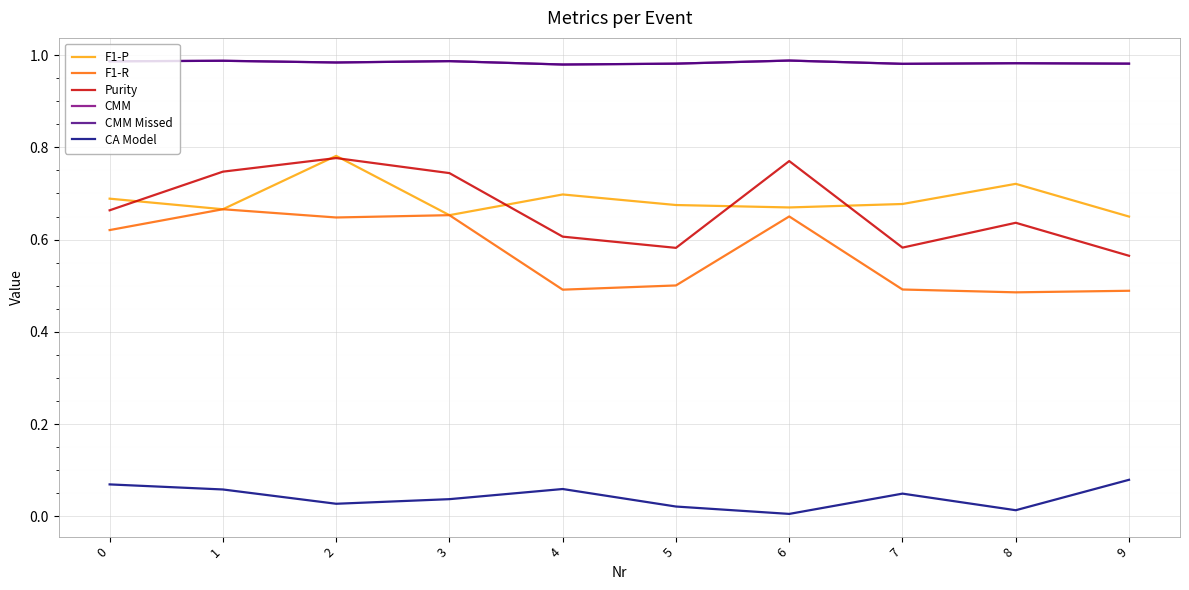

Reading left to right, list all the values displayed in this chart.

F1-P: 0.7	0.7	0.8	0.7	0.7	0.7	0.7	0.7	0.7	0.6
F1-R: 0.6	0.7	0.6	0.7	0.5	0.5	0.7	0.5	0.5	0.5
Purity: 0.7	0.7	0.8	0.7	0.6	0.6	0.8	0.6	0.6	0.6
CMM: 1.0	1.0	1.0	1.0	1.0	1.0	1.0	1.0	1.0	1.0
CMM Missed: 1.0	1.0	1.0	1.0	1.0	1.0	1.0	1.0	1.0	1.0
CA Model: 0.1	0.1	0.0	0.0	0.1	0.0	0.0	0.0	0.0	0.1